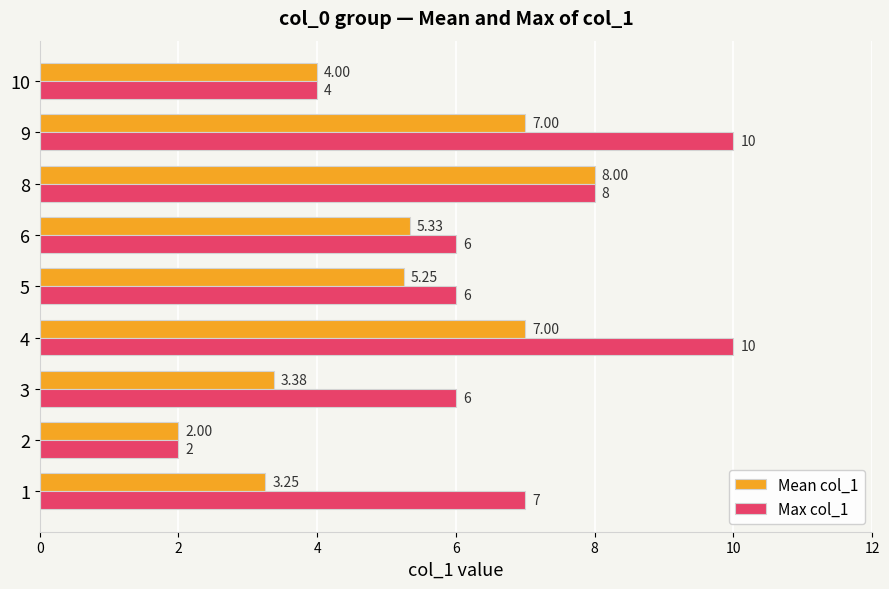

Between 5 and 9, which series saw the biggest shift?

Max col_1